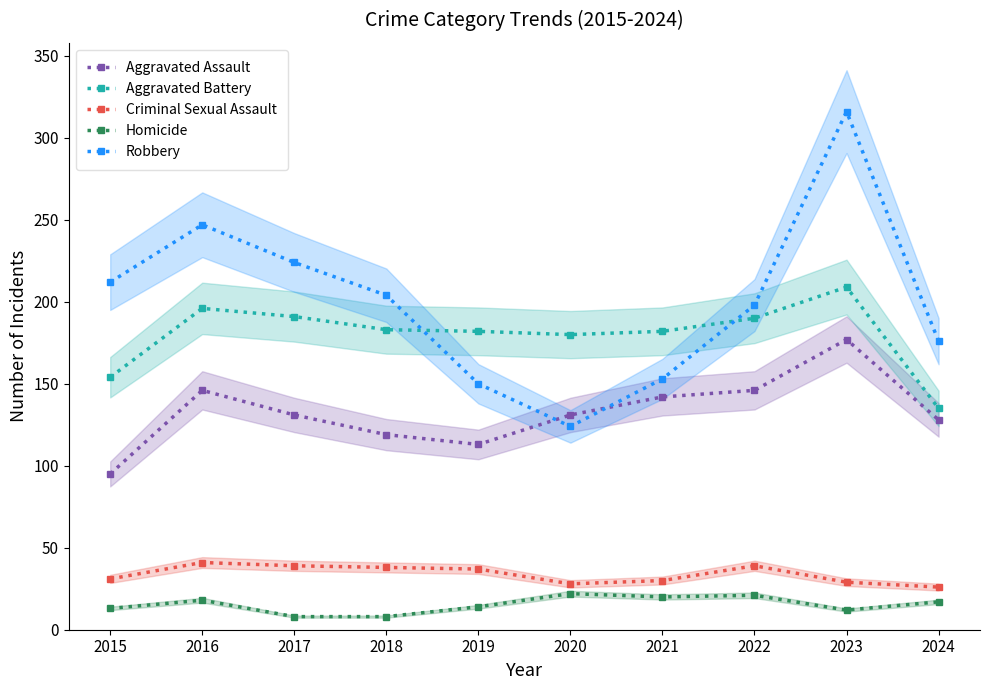

The Aggravated Assault series shows 177 at 2023. True or false?

True